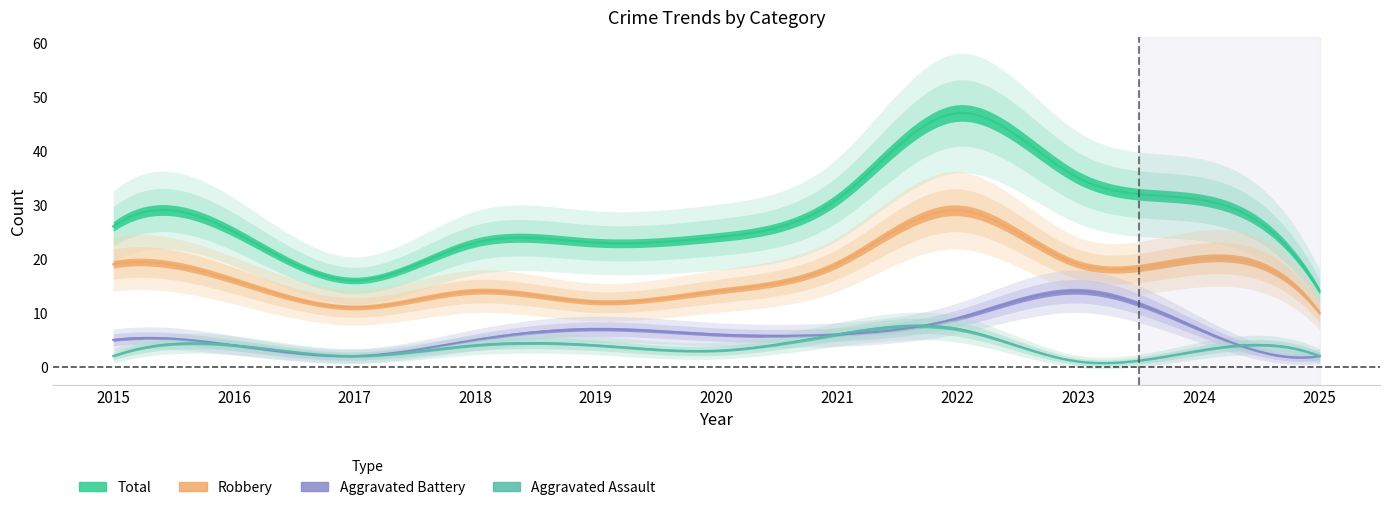

True or false: Robbery and Total intersect in this chart.

False